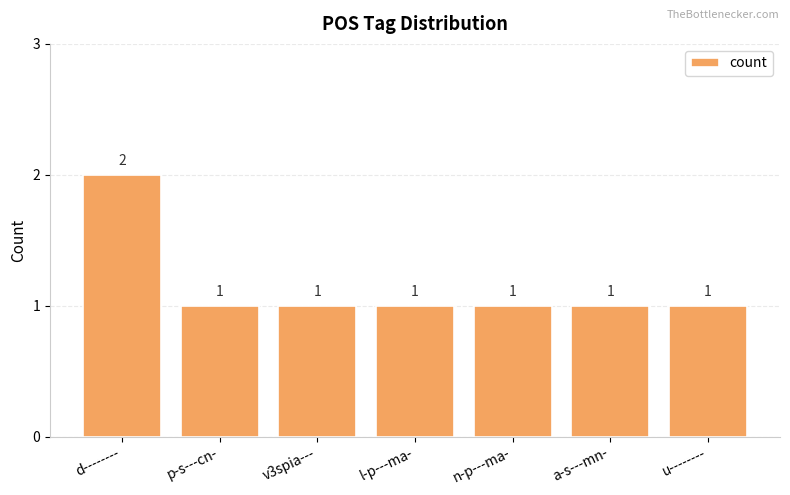

Is it true that the value at l-p---ma- is 2?

False